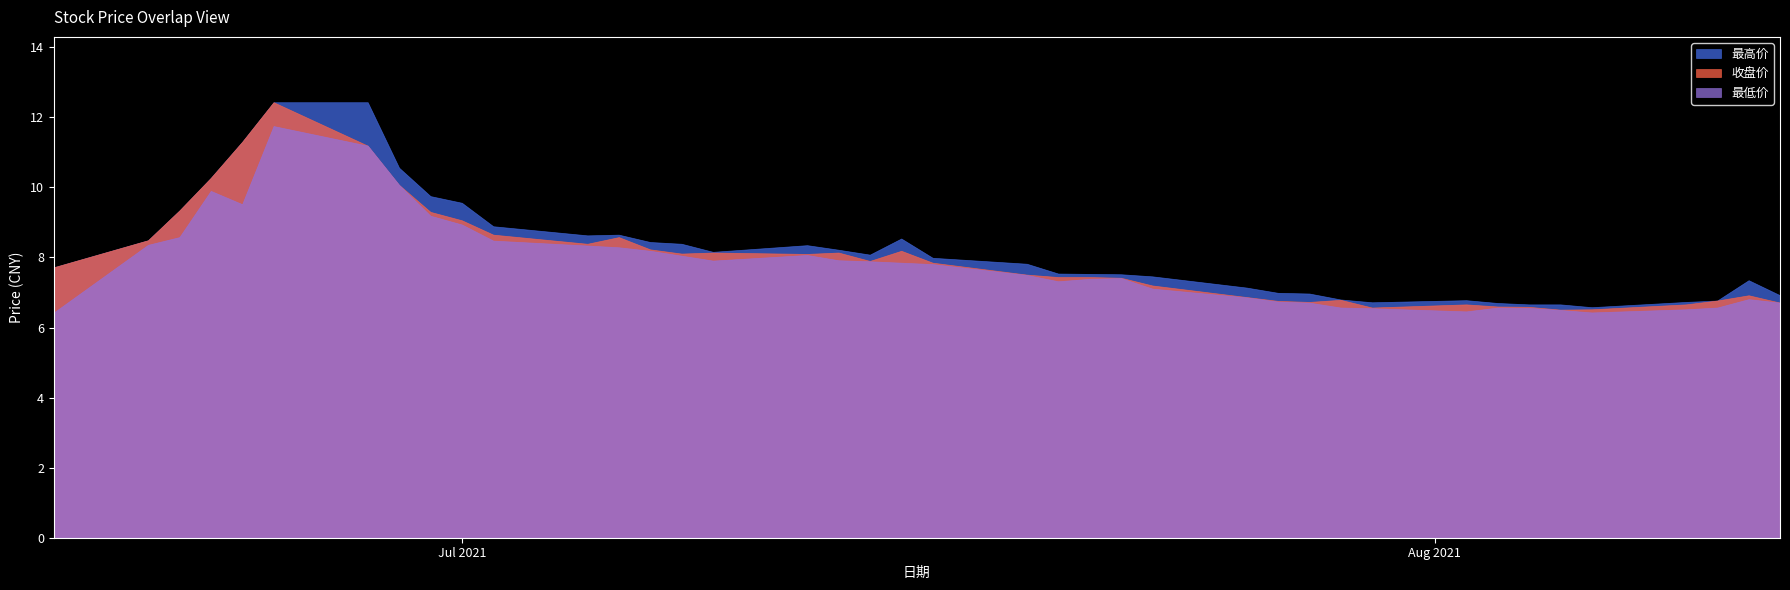

At how many categories does at least one series exceed 10?

5